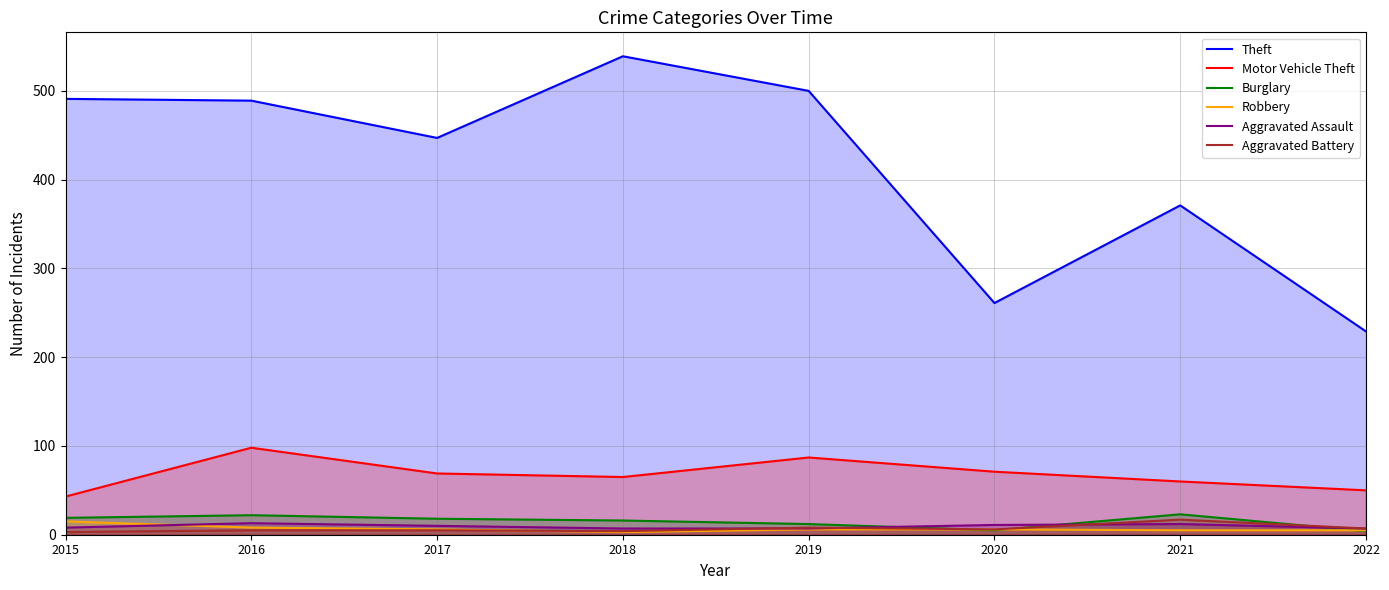

At 2016, list the series in order from largest to smallest.

Theft, Motor Vehicle Theft, Burglary, Aggravated Assault, Robbery, Aggravated Battery